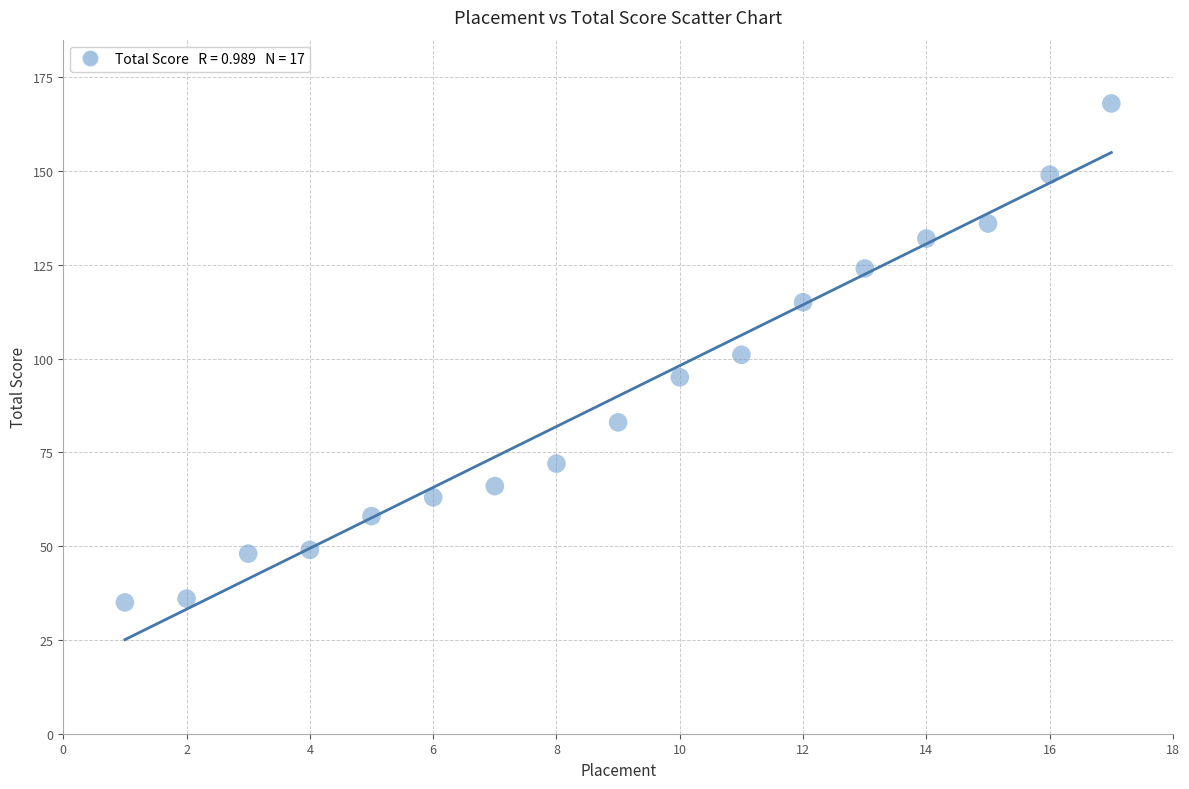

What is the range of Y values (max minus min)?

133